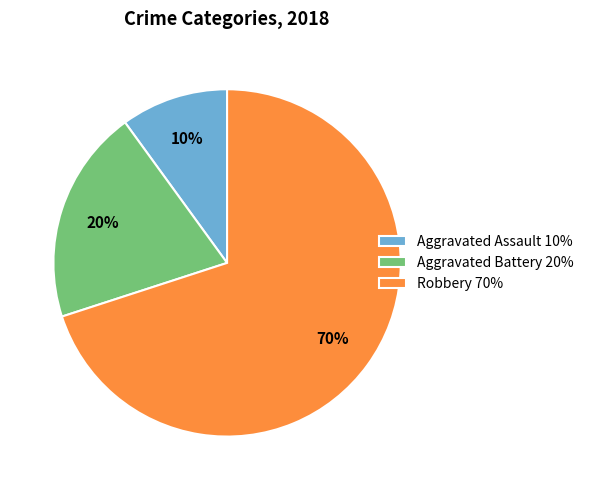

Which has a higher value, Aggravated Assault or Robbery?

Robbery